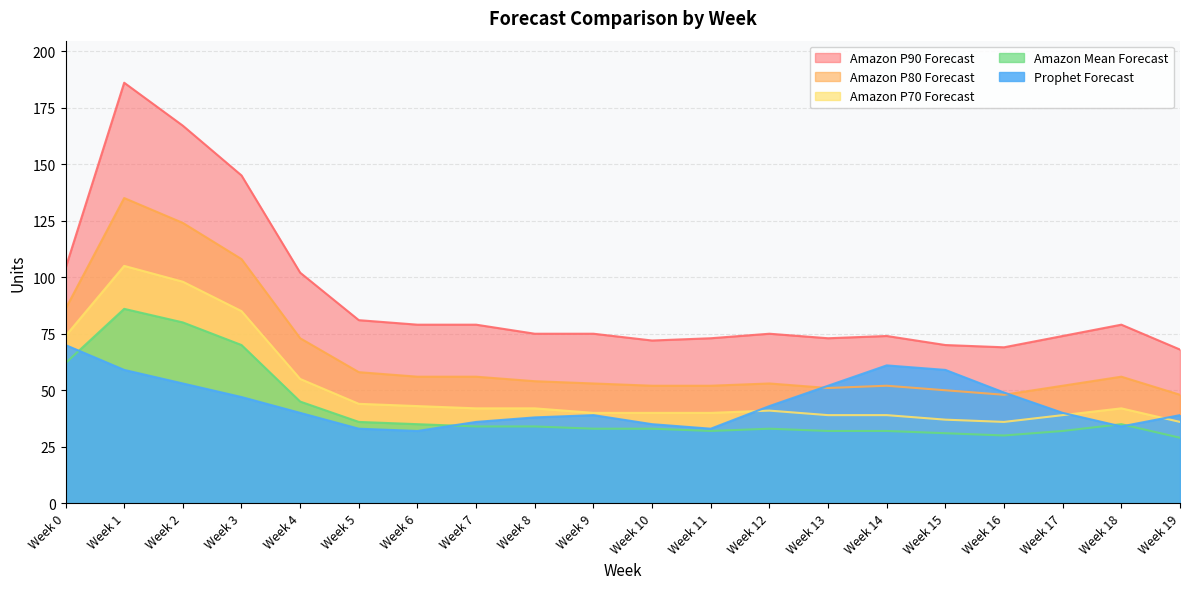

How many lines are shown in the chart?

5